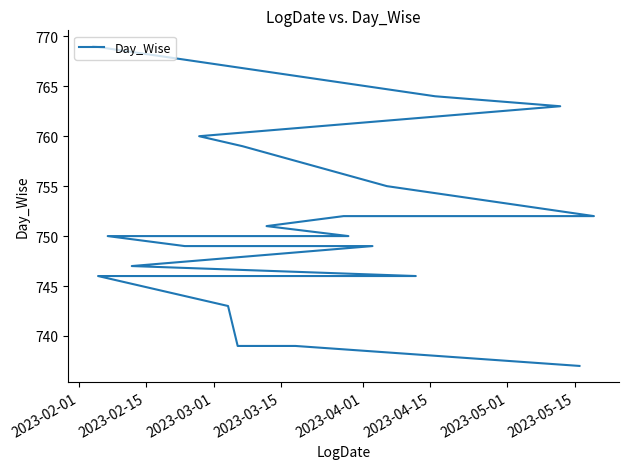

What is the maximum value shown in the chart?

769